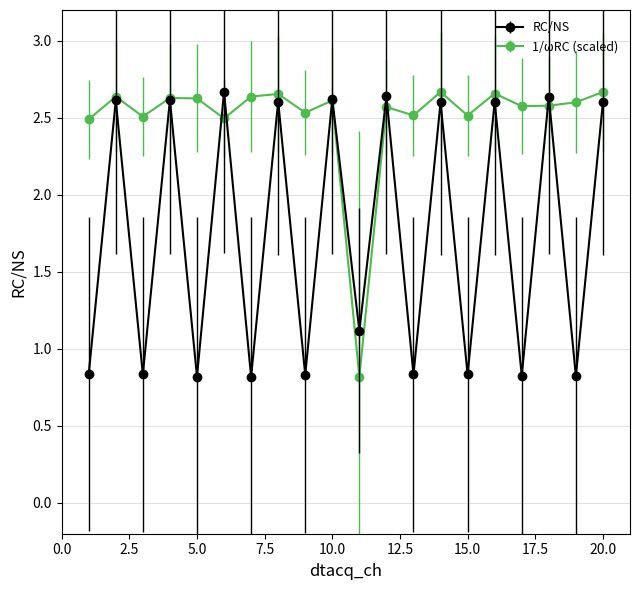

True or false: RC/NS has more than 1 points higher than both neighbors.

True